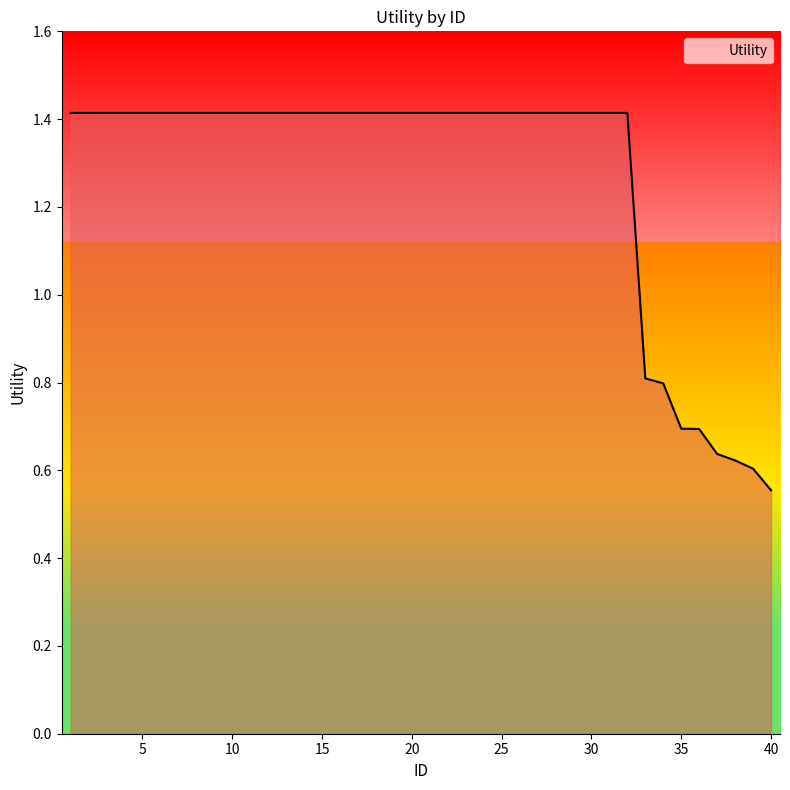

How many lines are shown in the chart?

1